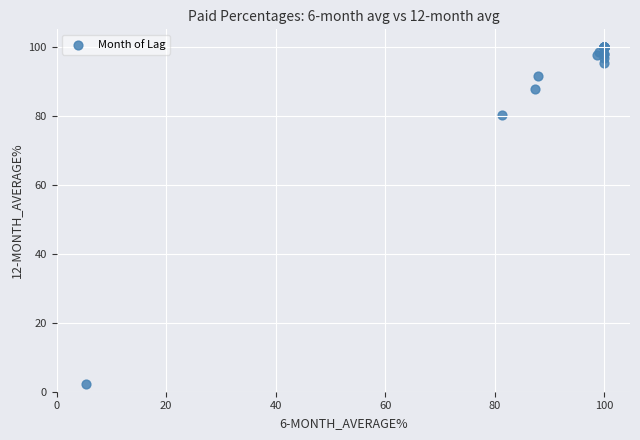

What Y value in the scatter plot is closest to 51?

80.0